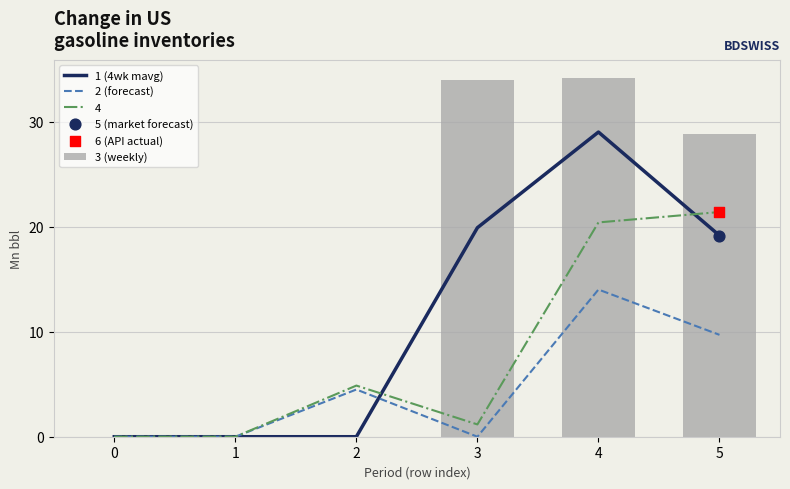

What is the sum of all 3 (weekly) values?

97.1